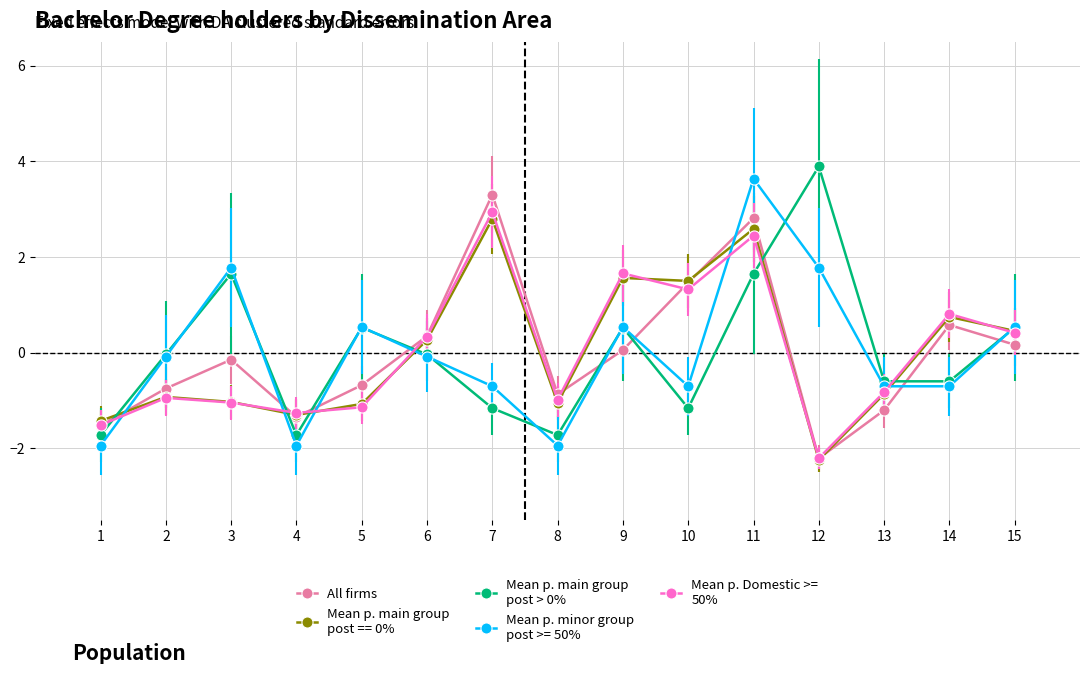

What is the minimum value shown in the chart?

-2.2